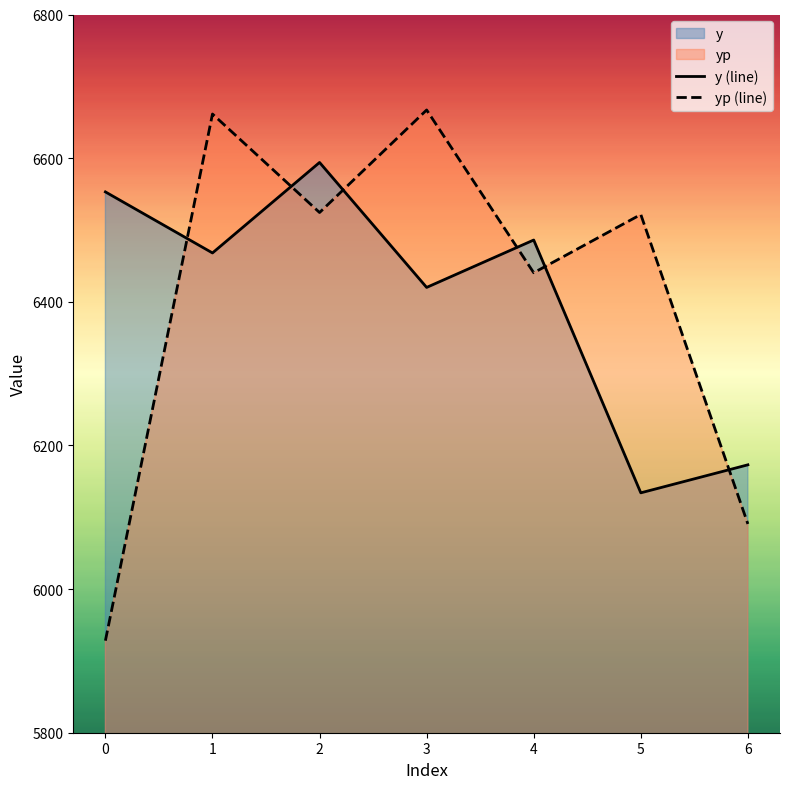

Is the value of y (line) at 0 greater than the value of yp (line) at 4?

Yes